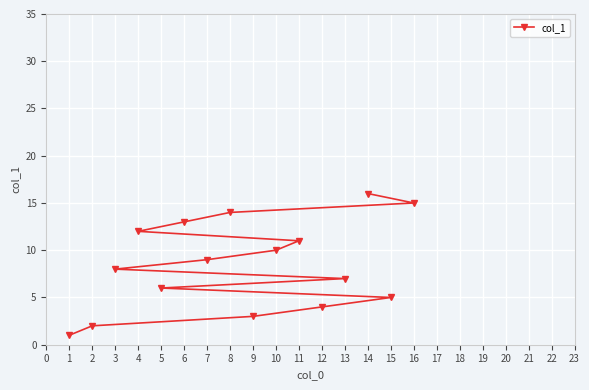

At which category does the chart reach its minimum across all series?

1